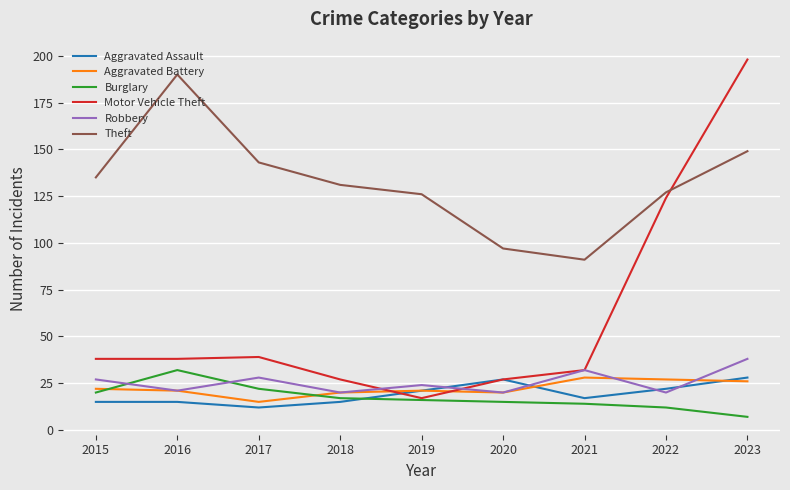

Where does the Aggravated Battery series first go above 21?

2015